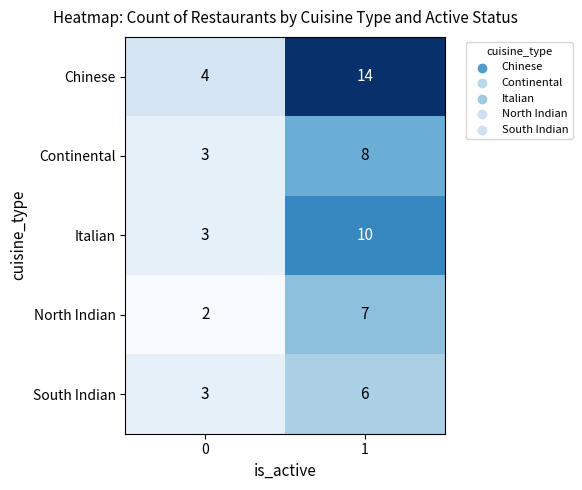

Which series has the widest spread of values?

Chinese